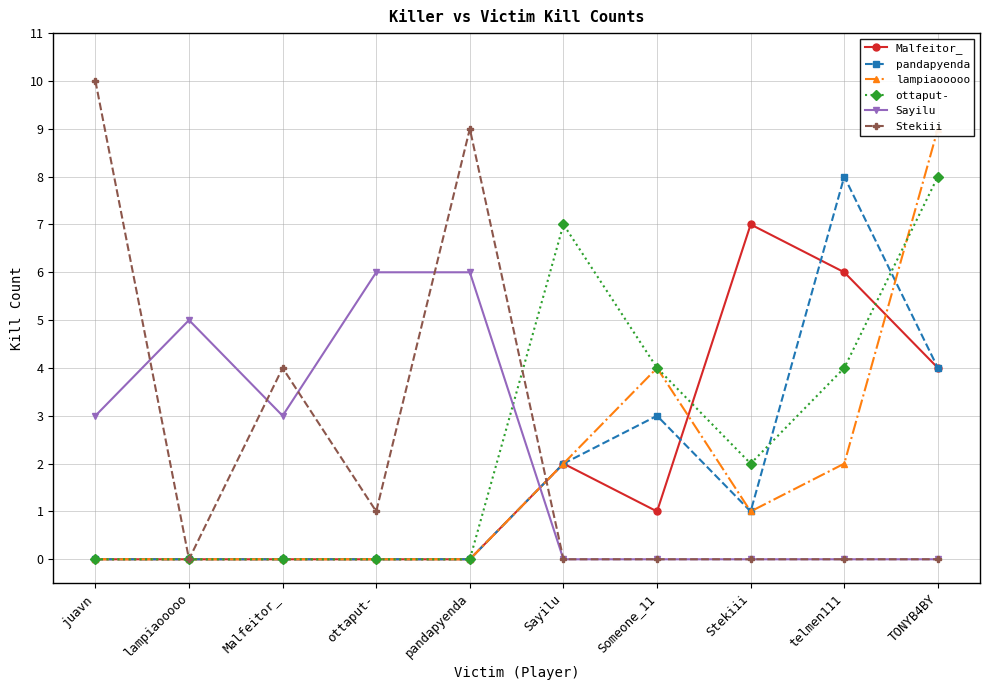

Reading left to right, what are all the values shown in this chart?

Malfeitor_: juavn=0	lampiaooooo=0	Malfeitor_=0	ottaput-=0	pandapyenda=0	Sayilu=2	Someone_11=1	Stekiii=7	telmen111=6	TONYB4BY=4
pandapyenda: juavn=0	lampiaooooo=0	Malfeitor_=0	ottaput-=0	pandapyenda=0	Sayilu=2	Someone_11=3	Stekiii=1	telmen111=8	TONYB4BY=4
lampiaooooo: juavn=0	lampiaooooo=0	Malfeitor_=0	ottaput-=0	pandapyenda=0	Sayilu=2	Someone_11=4	Stekiii=1	telmen111=2	TONYB4BY=9
ottaput-: juavn=0	lampiaooooo=0	Malfeitor_=0	ottaput-=0	pandapyenda=0	Sayilu=7	Someone_11=4	Stekiii=2	telmen111=4	TONYB4BY=8
Sayilu: juavn=3	lampiaooooo=5	Malfeitor_=3	ottaput-=6	pandapyenda=6	Sayilu=0	Someone_11=0	Stekiii=0	telmen111=0	TONYB4BY=0
Stekiii: juavn=10	lampiaooooo=0	Malfeitor_=4	ottaput-=1	pandapyenda=9	Sayilu=0	Someone_11=0	Stekiii=0	telmen111=0	TONYB4BY=0